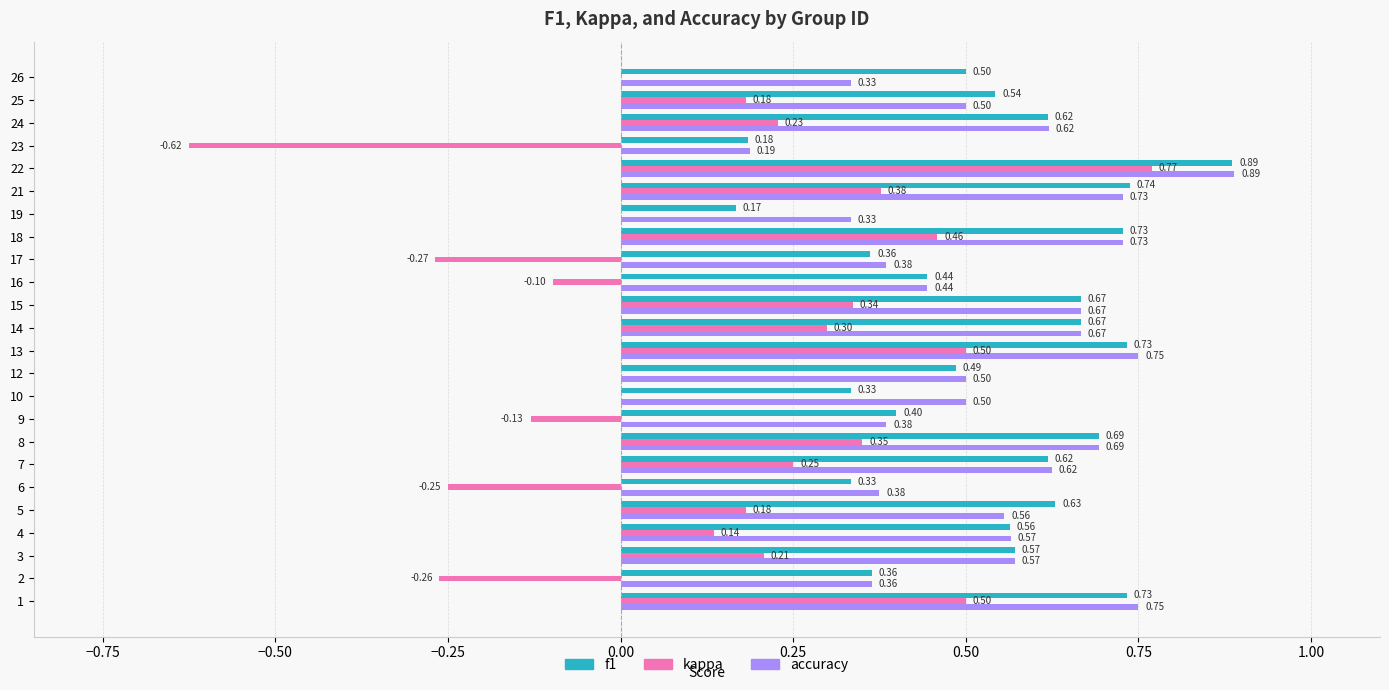

What is the sum of all accuracy values?

13.1